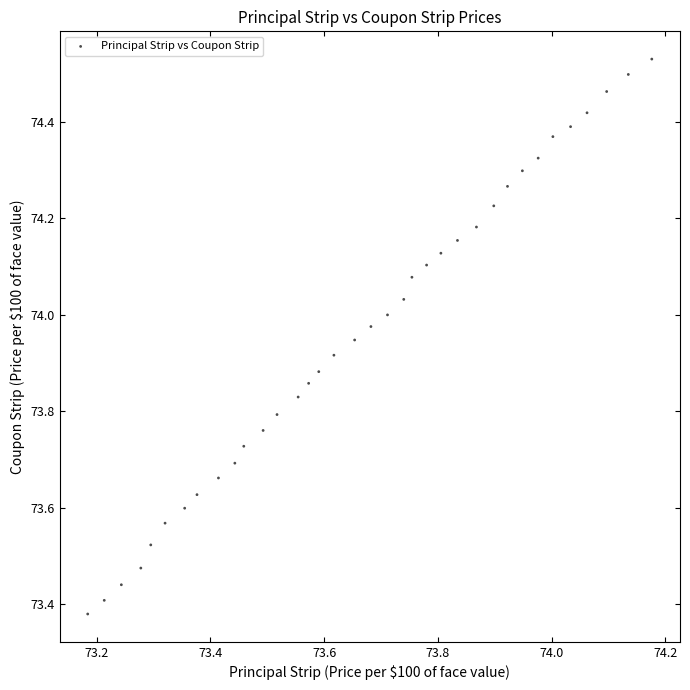

What is the range of Y values (max minus min)?

1.2